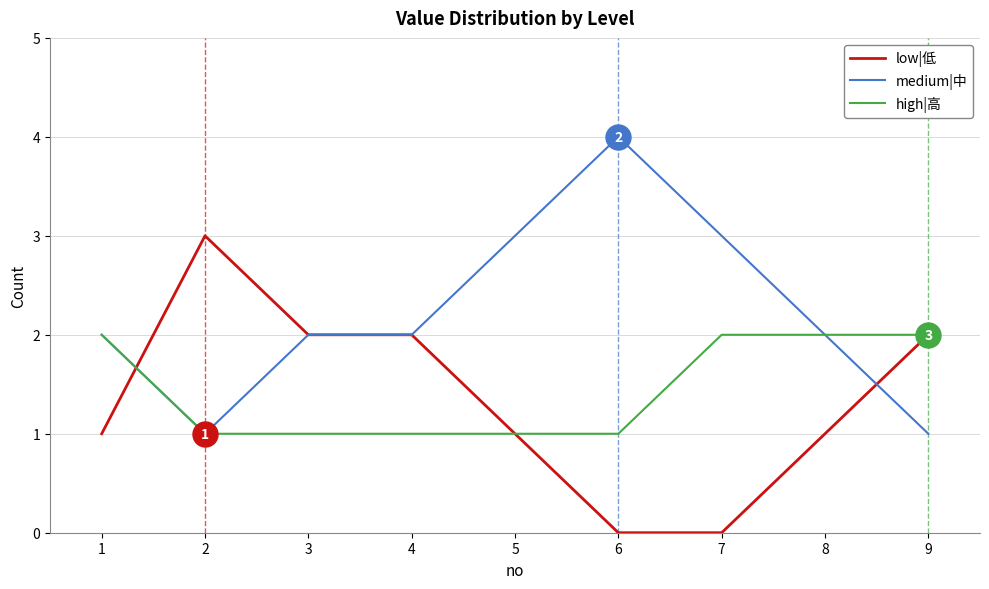

What is the sum of the low|低 values at 6 and 1?

1